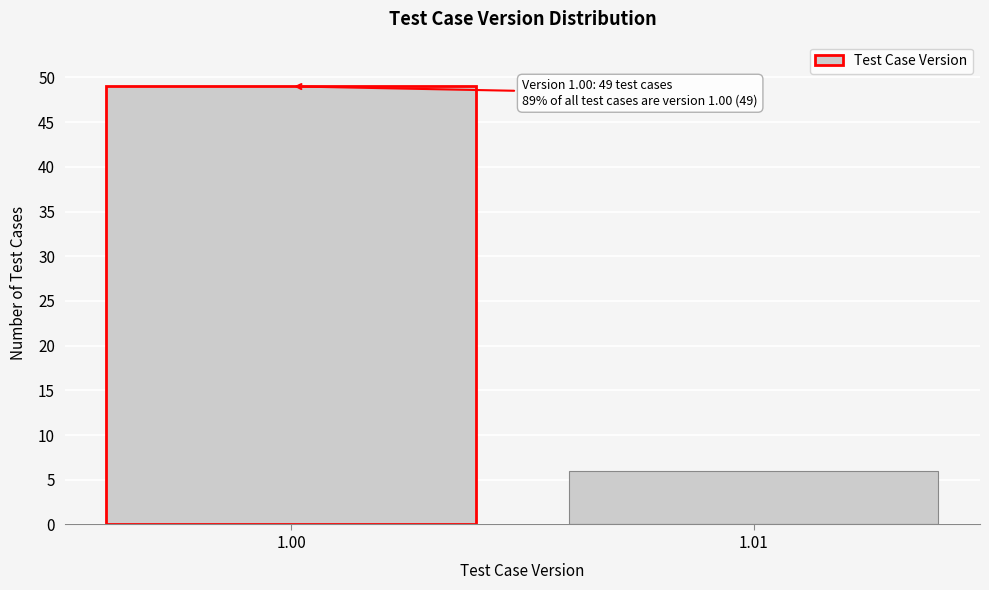

Reading left to right, transcribe all the data shown in this chart.

1.00=49	1.01=6